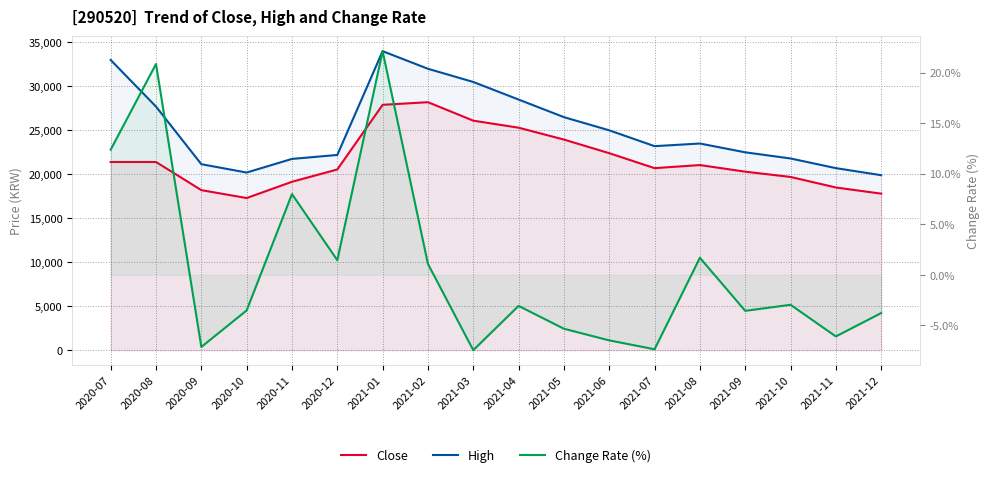

Which has a higher value, 2021-10 or 2021-02?

2021-02